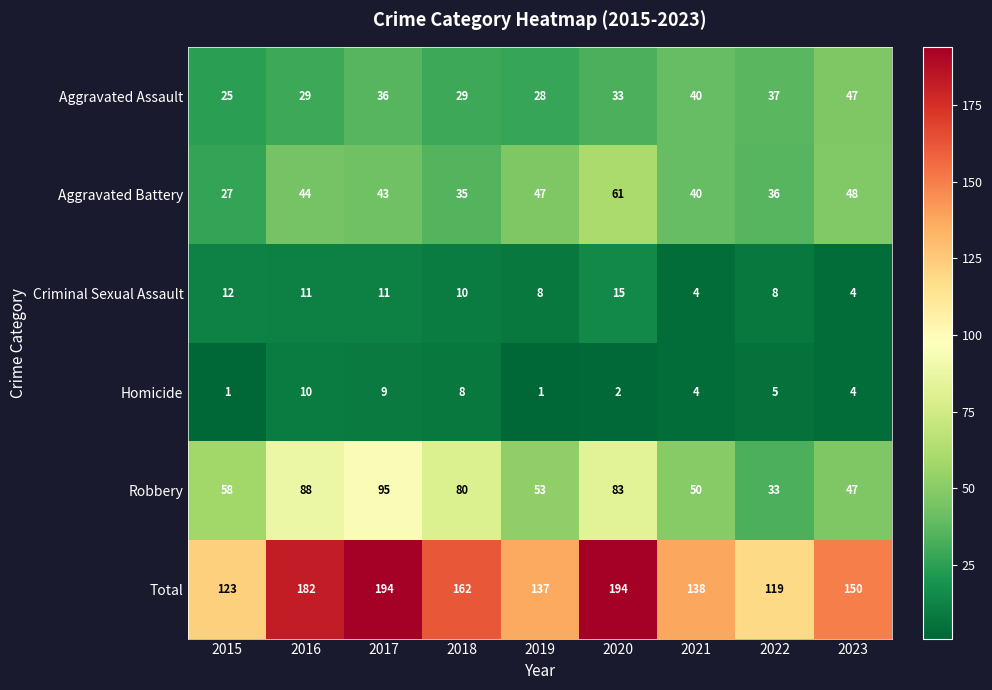

What is the difference between the highest and lowest values at 2015?

122